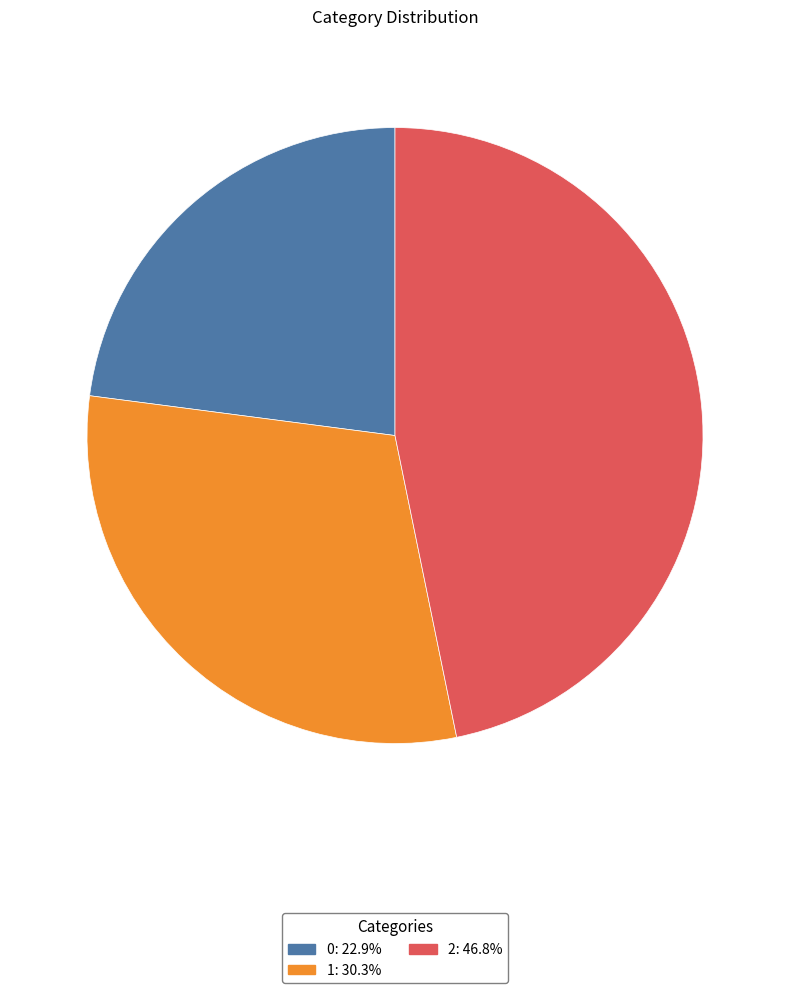

Combined, do 2 and 1 account for over 50%?

Yes